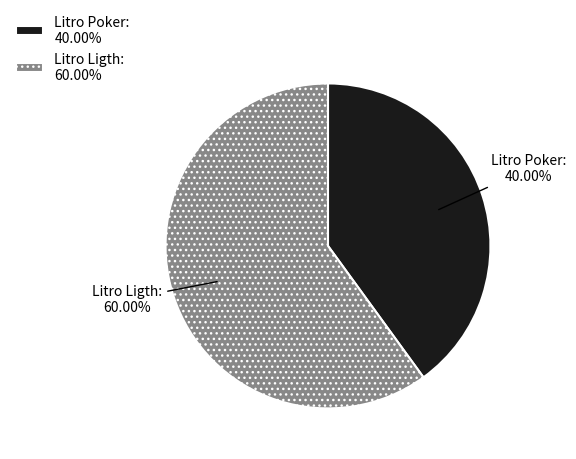

Count the number of slices in the pie.

2